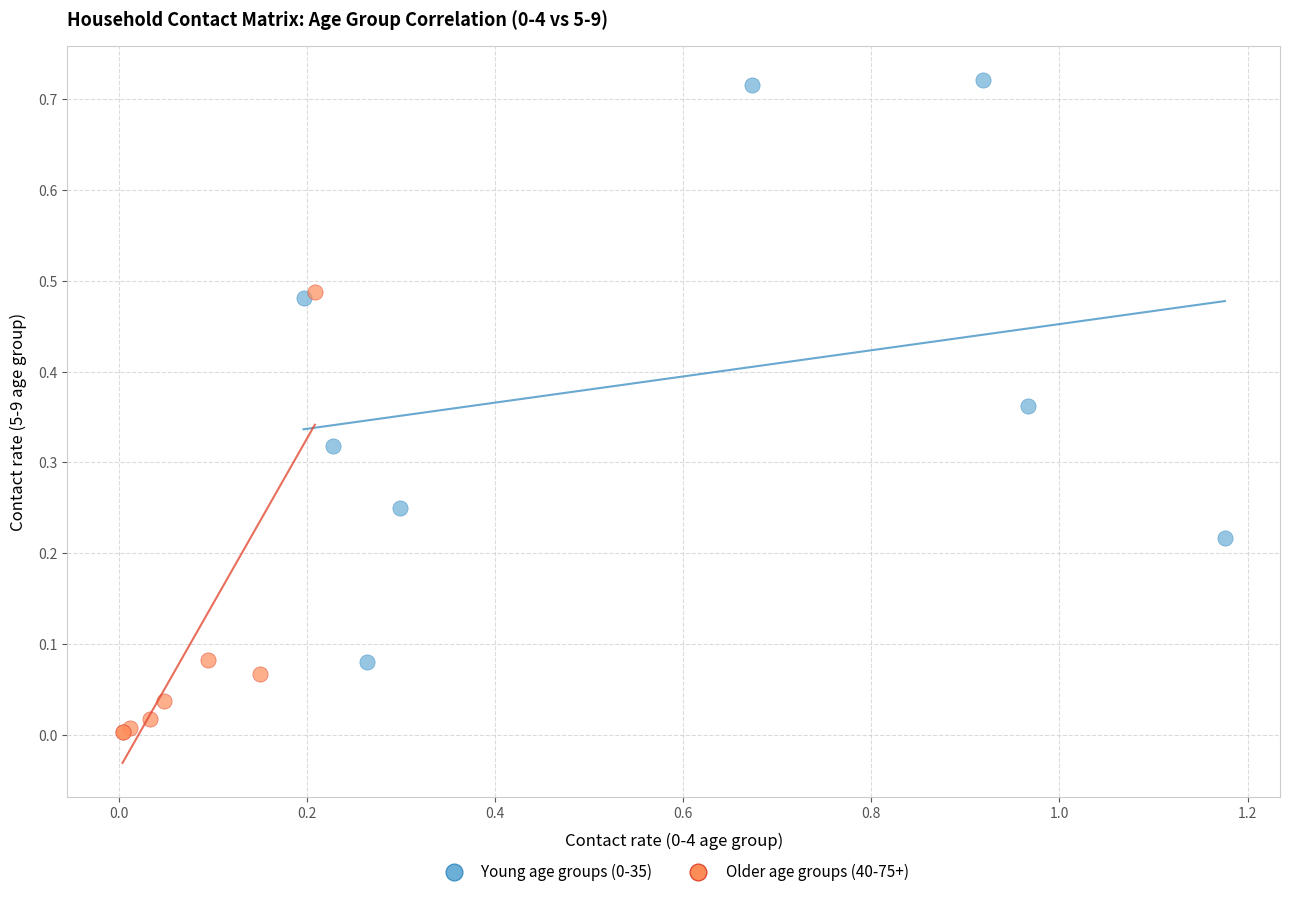

Which series contains the lowest Y value?

Older age groups (40-75+)